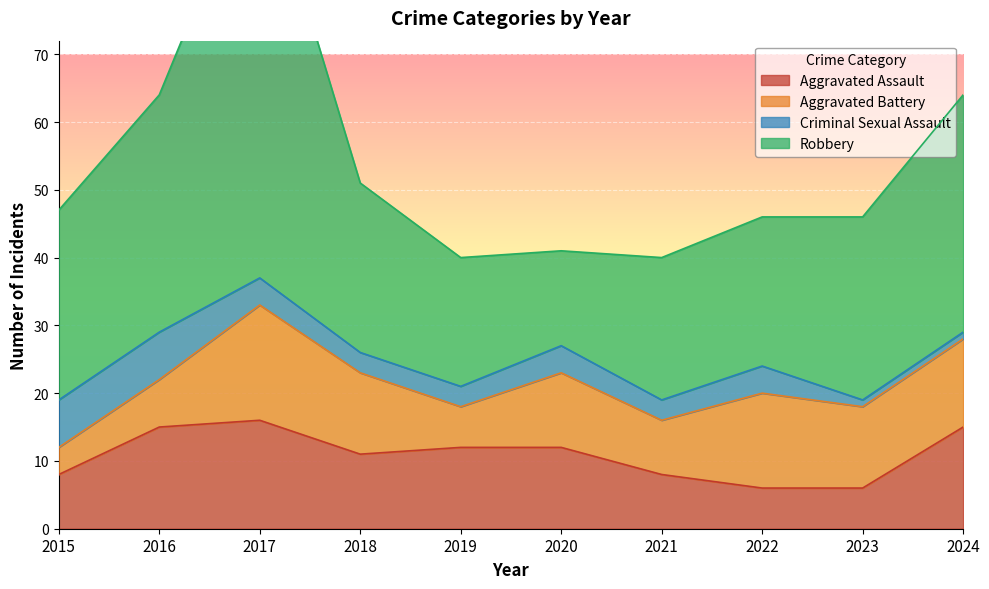

What is the minimum value for Aggravated Battery?

4